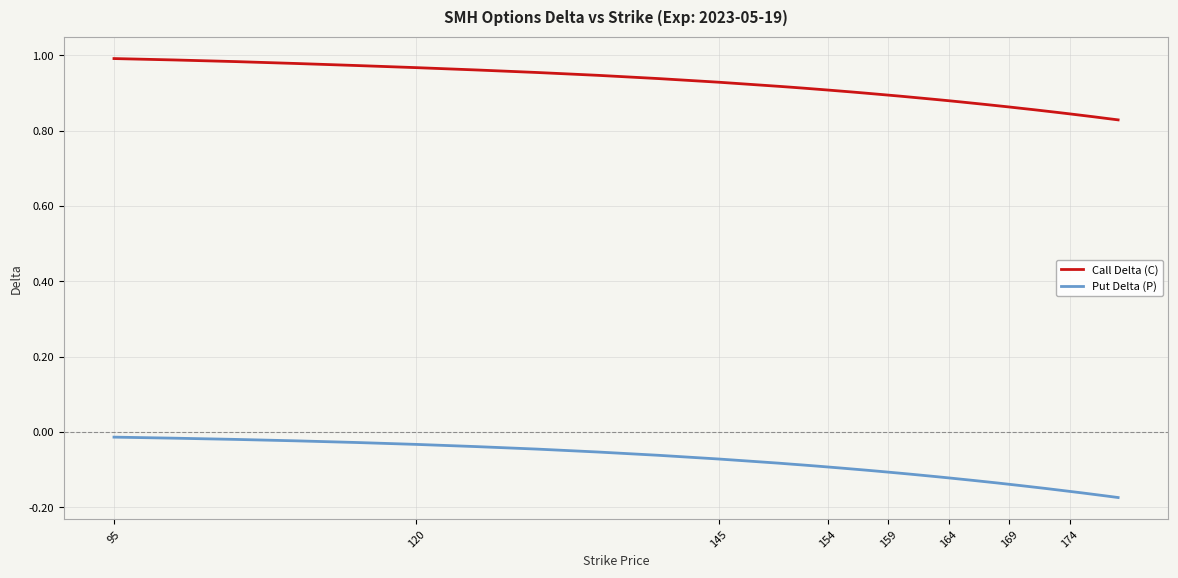

Rank the series by their maximum value, from highest to lowest.

Call Delta (C), Put Delta (P)